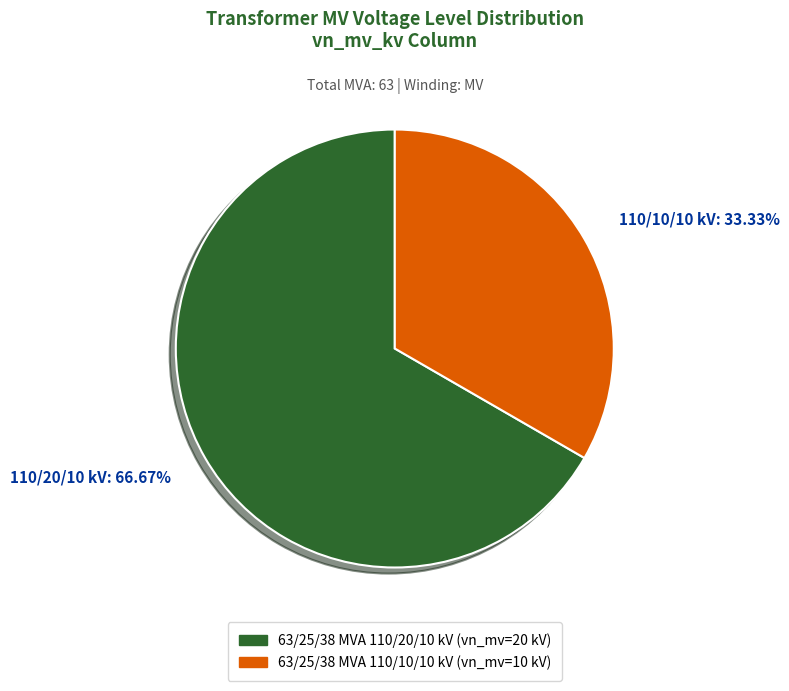

Which category has the biggest portion of the pie?

110/20/10 kV: 66.67%